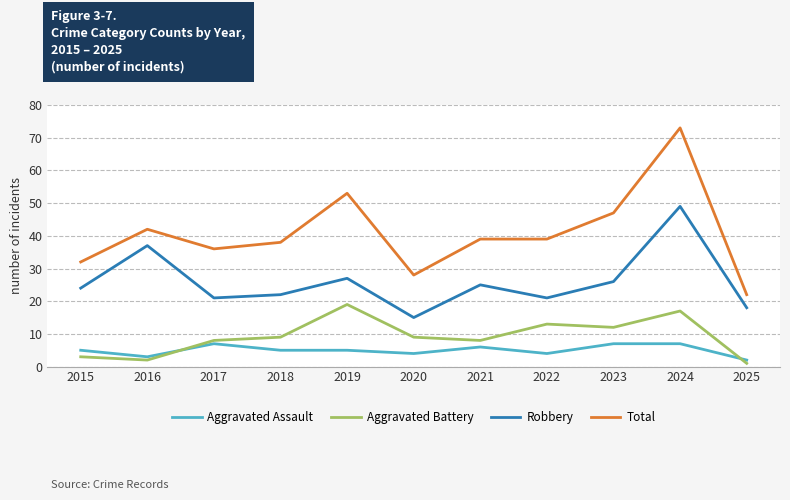

What is the average value of the Robbery series?

26